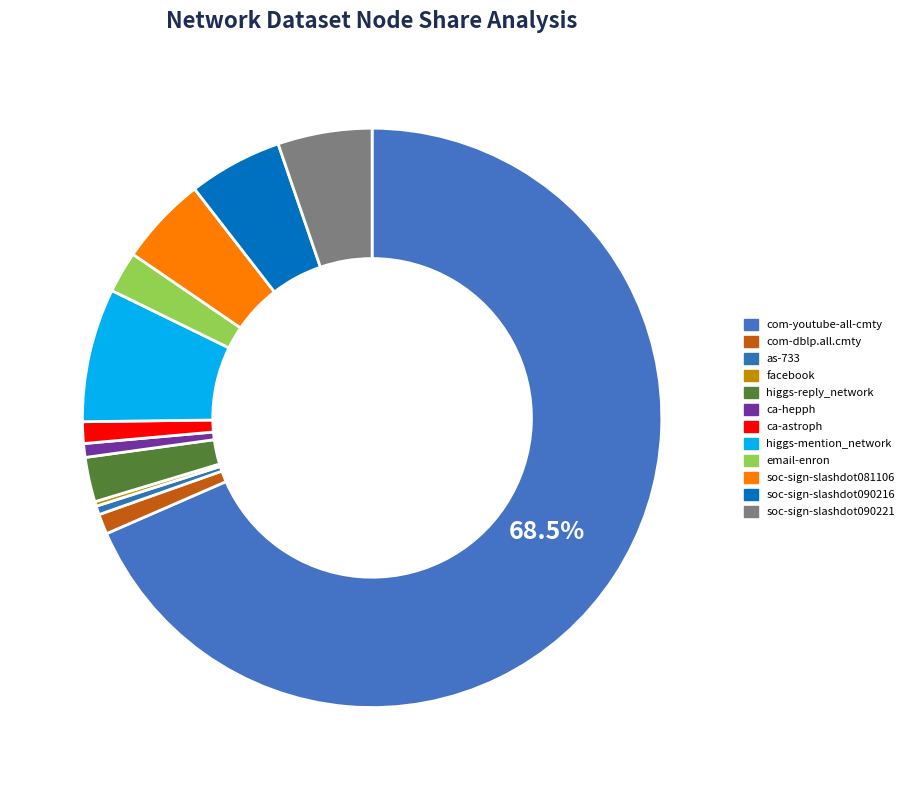

How many segments does this pie chart have?

12